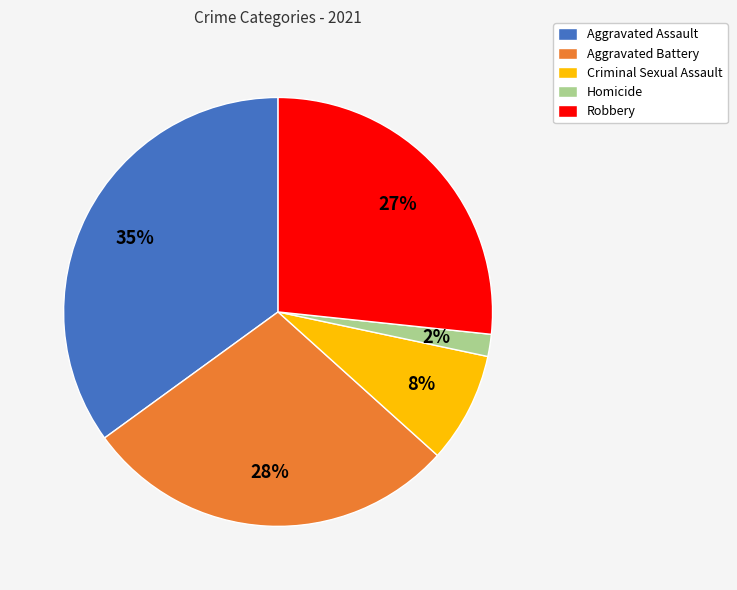

Approximately how many times larger is the value at Homicide compared to Aggravated Battery?

0.1